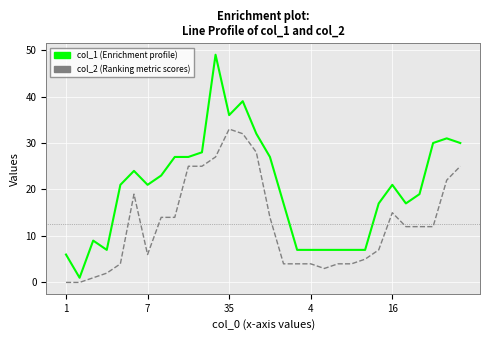

What is the greatest value displayed?

49